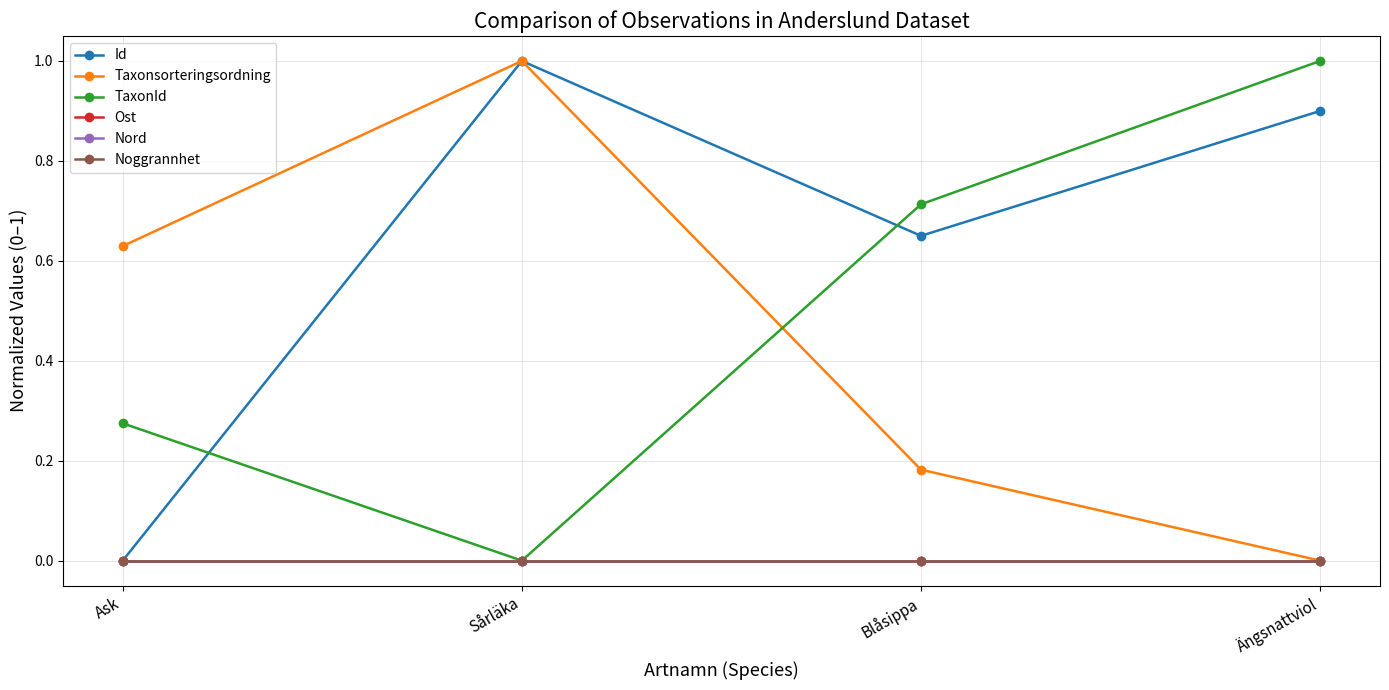

Is this an area chart (filled region under the line)?

No